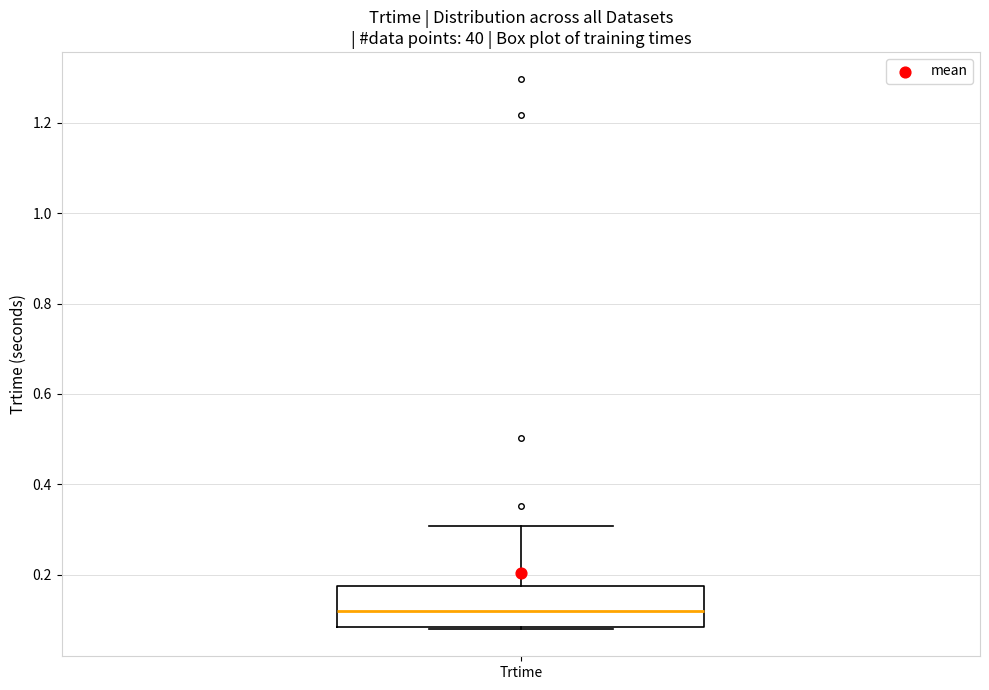

Read this box plot against the y-axis: the position of the median line, the range covered by the box, and the ends of both whiskers. The values are not printed on the chart, so give them approximately, as read against the axis.

median 0.12, box 0.08 to 0.18, whiskers 0.08 to 0.30